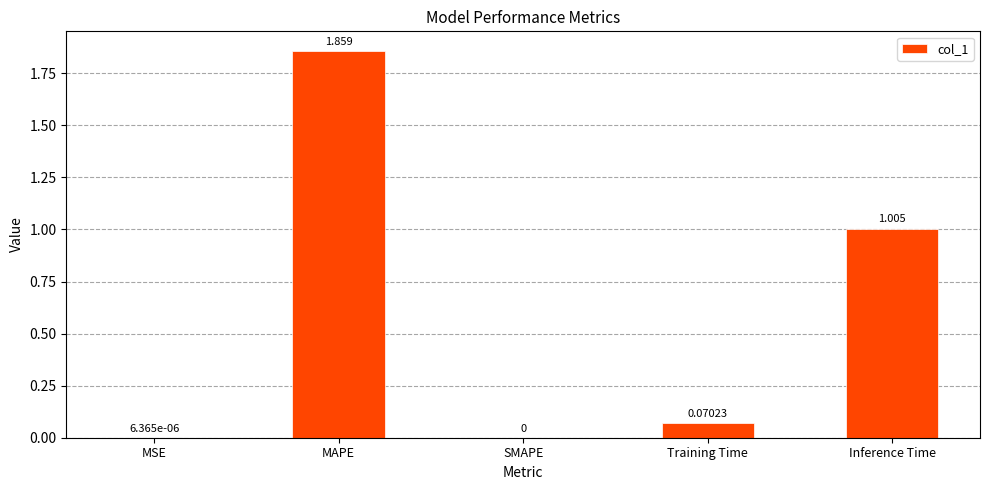

Count the number of values greater than 0.

4